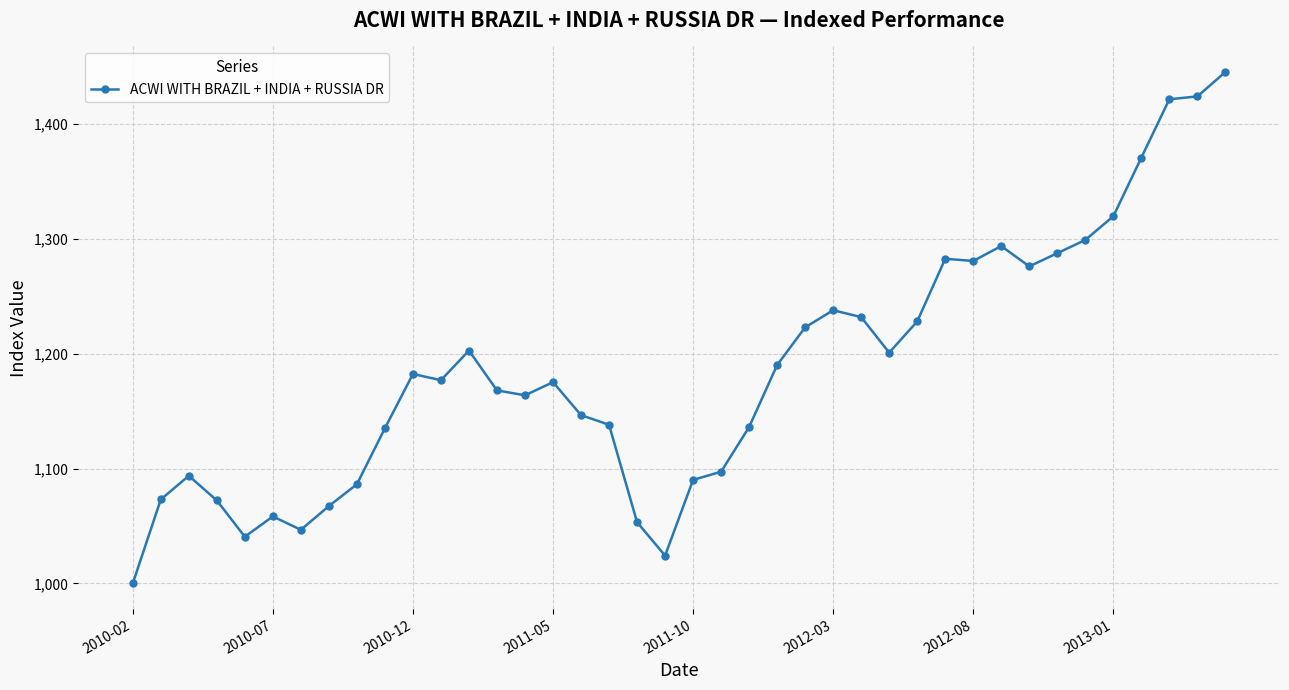

What is the sum of all values?

47444.7